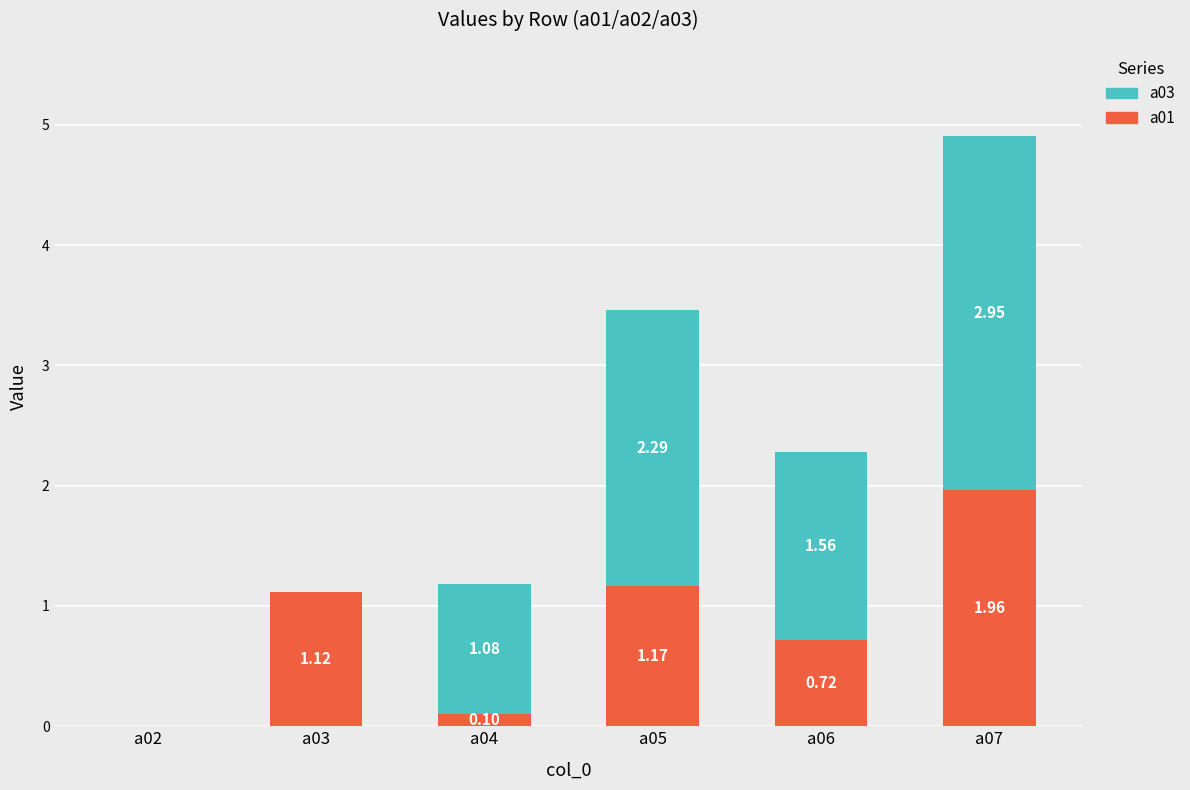

At which category is the sum across all series the highest?

a07